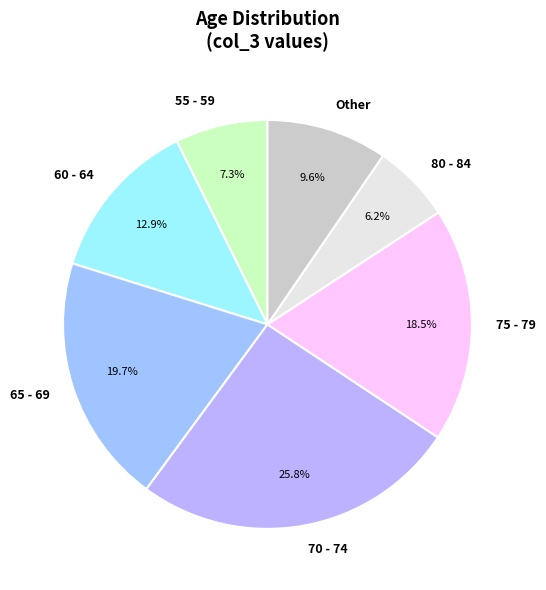

How many segments does this pie chart have?

7